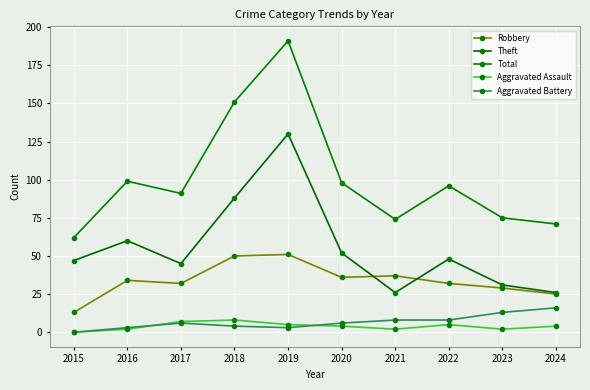

What is the difference between the Aggravated Assault values at 2019 and 2015?

5